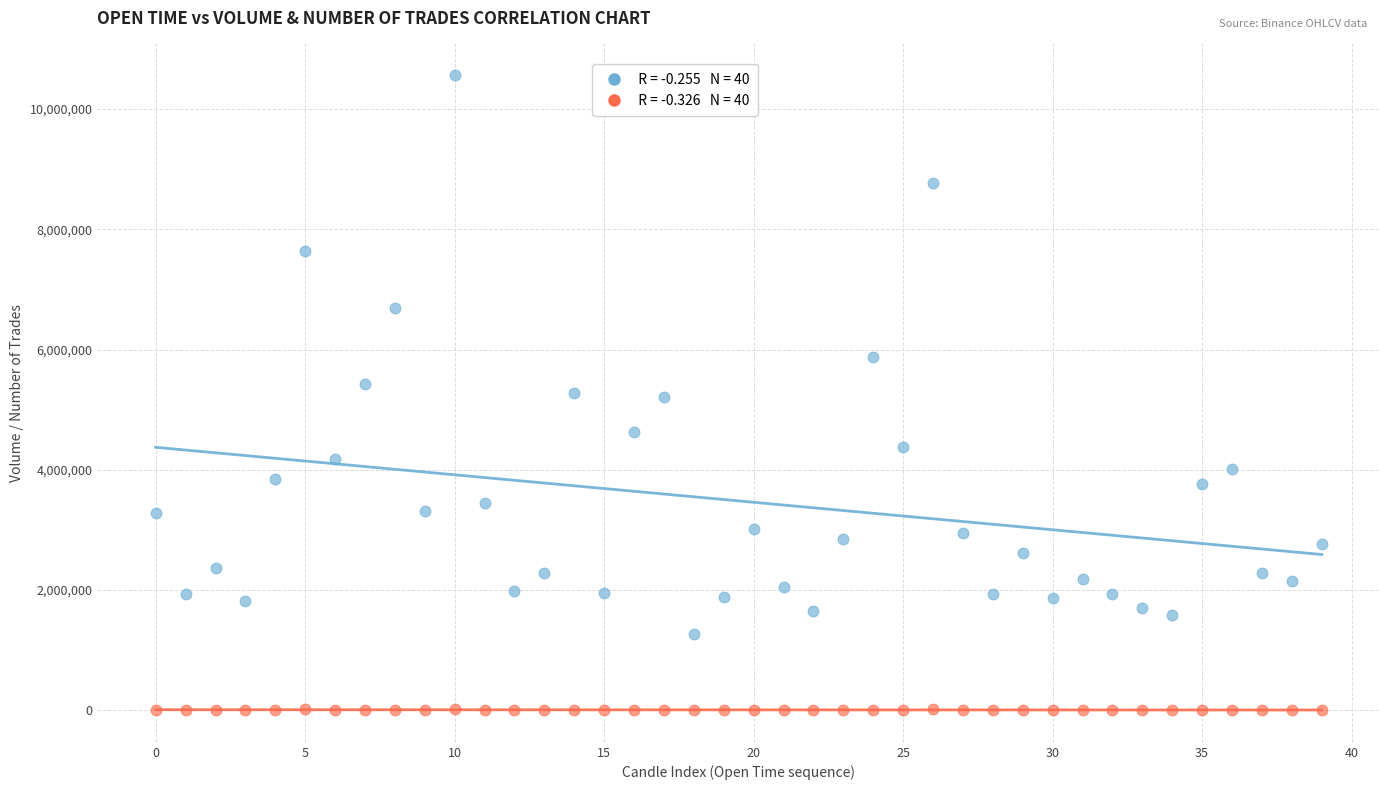

Across all data points, what is the range of Y values (max minus min)?

10559427.6